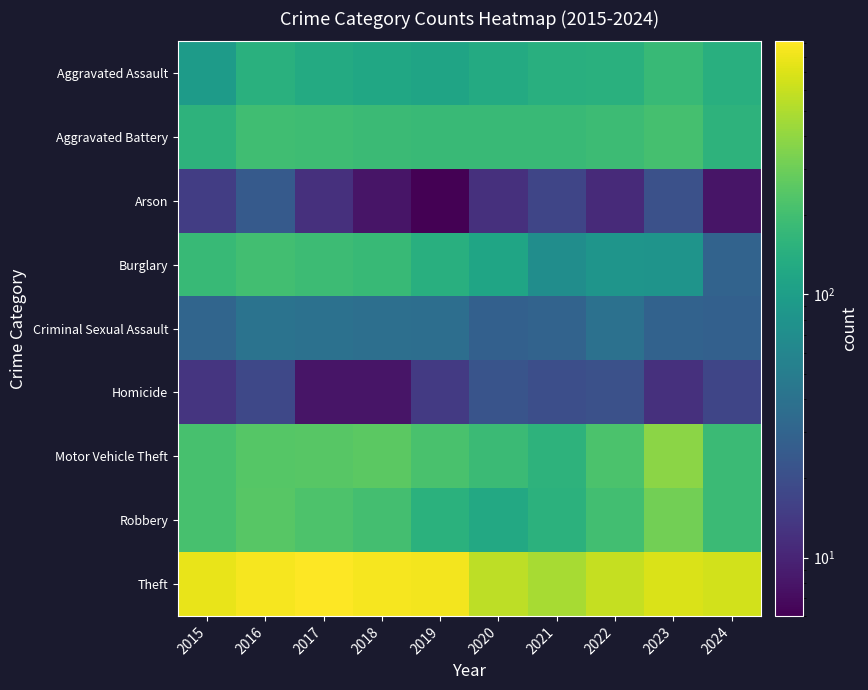

What is the total value across all series at 2015?

1683